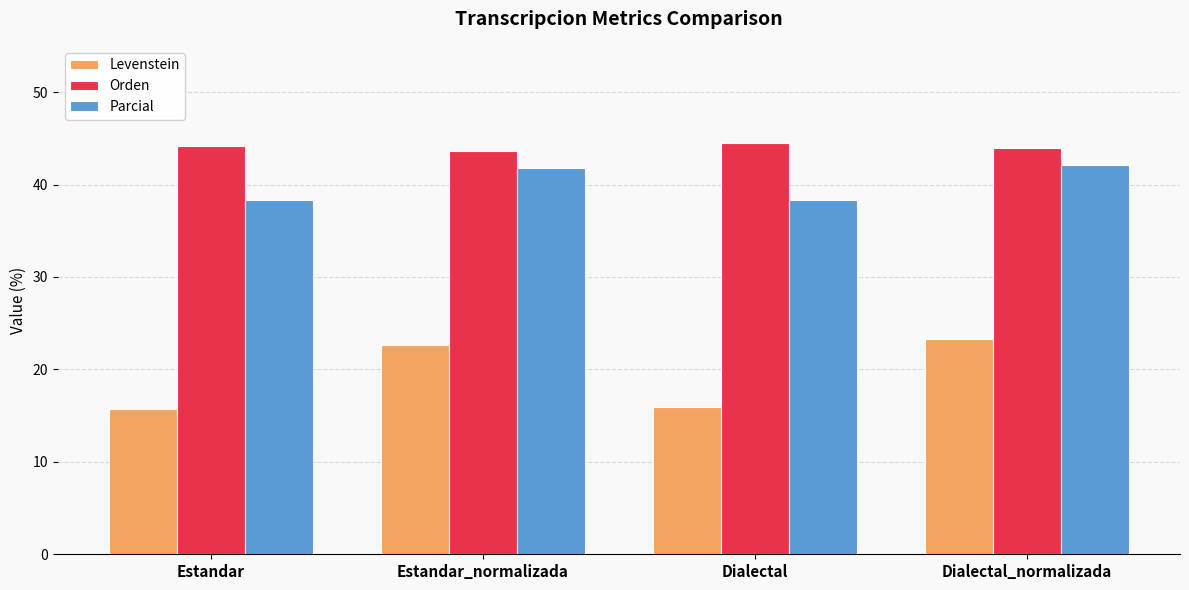

Rank the series at Dialectal from highest to lowest value.

Orden, Parcial, Levenstein